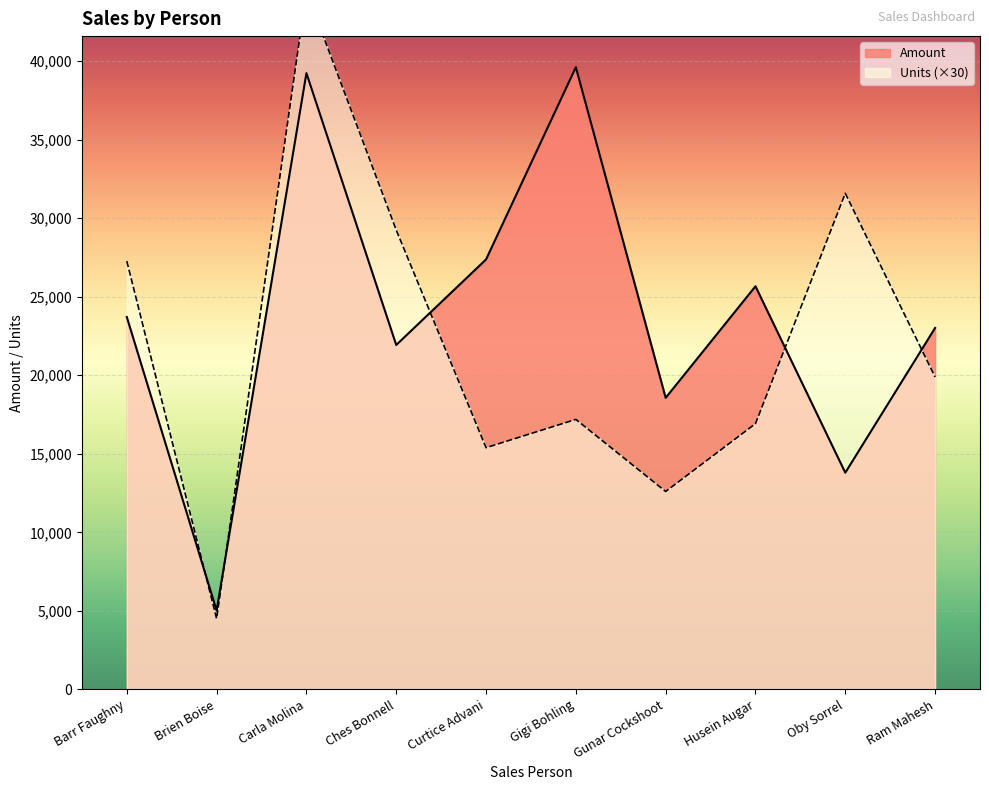

What is the difference between the second highest and second lowest values in the Amount series?

25445